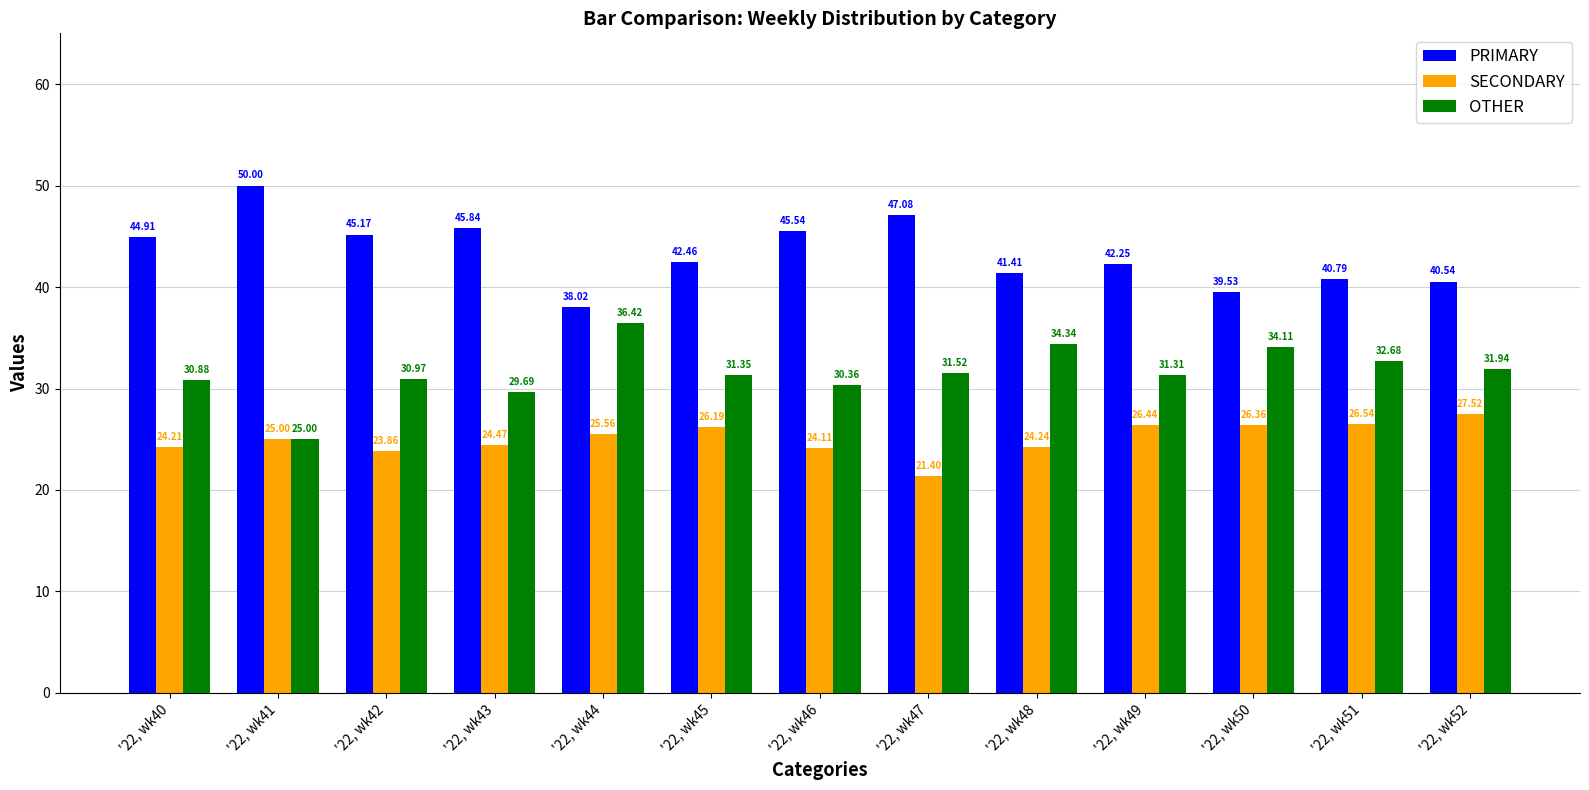

How many bars are there in total?

39